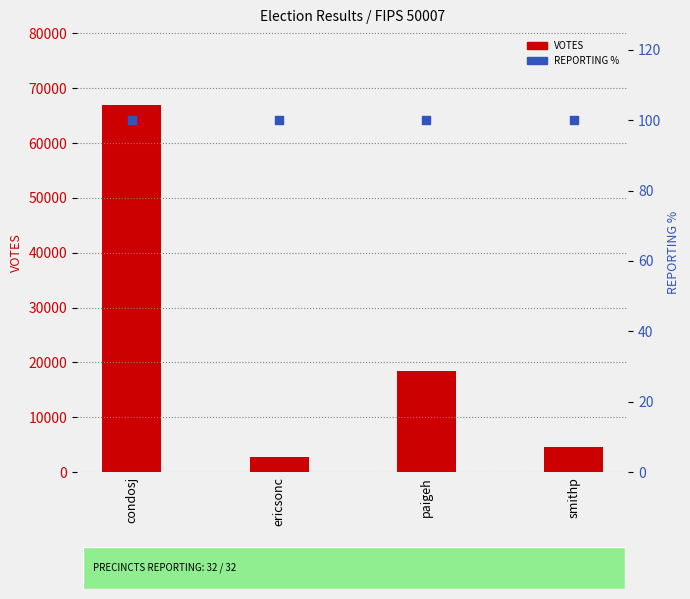

What is the total value across all series at ericsonc?

2948